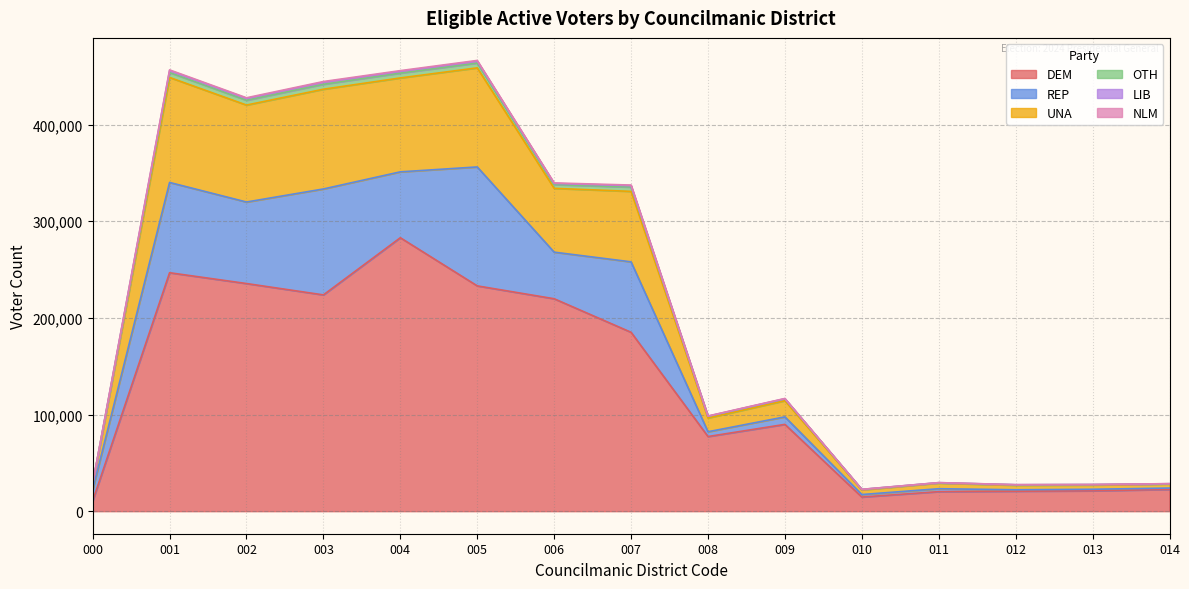

What is the lowest value of the DEM series?

10534